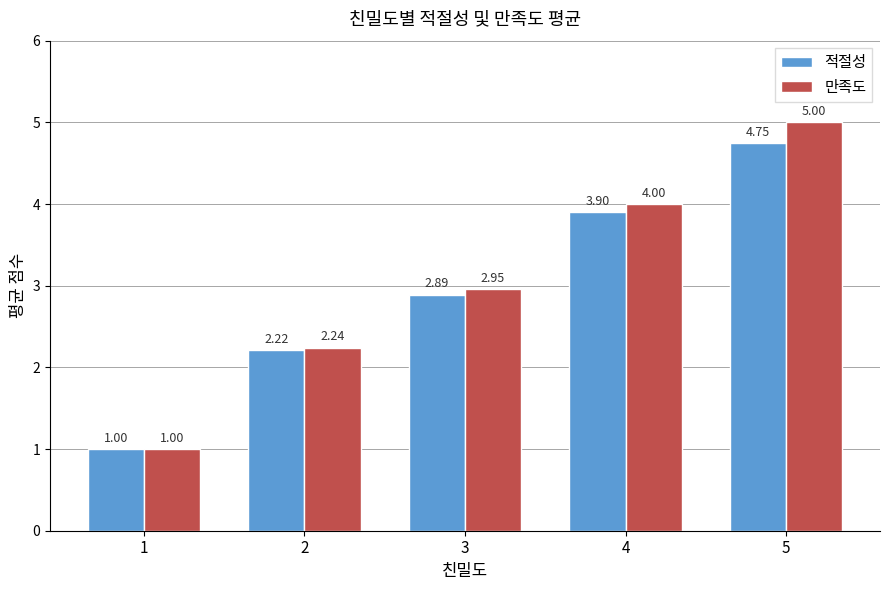

At which label is 만족도 closest to 3?

3